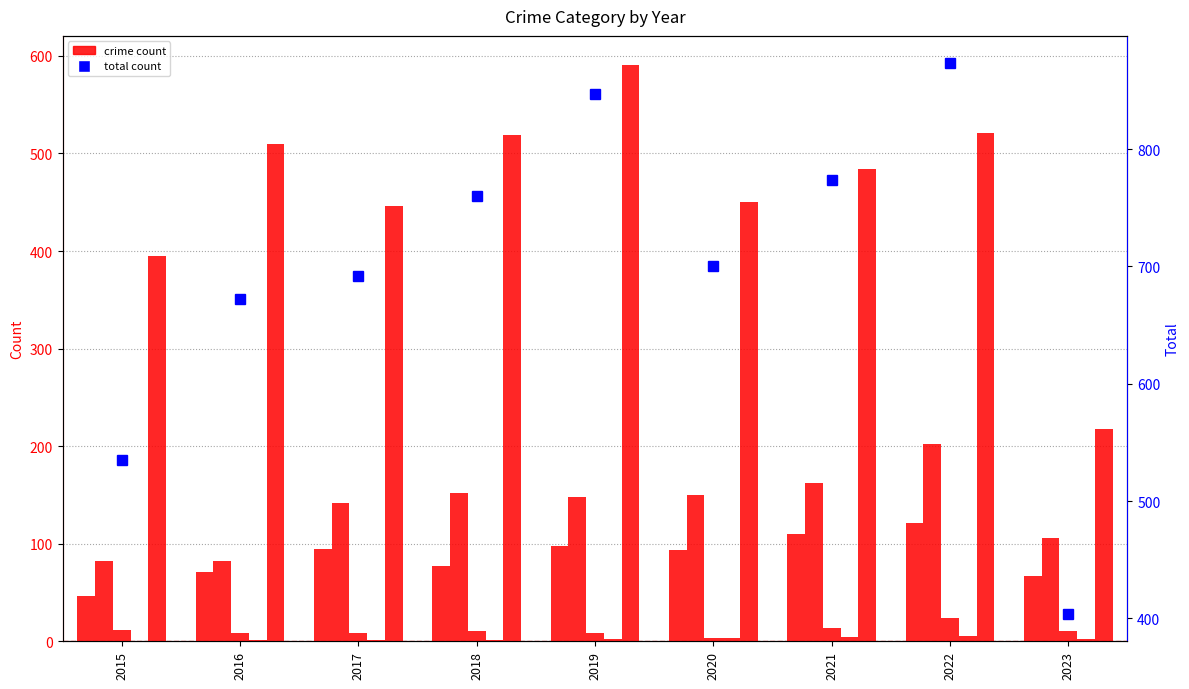

List the series in order of their peak value, highest first.

Total, Robbery, Aggravated Battery, Aggravated Assault, Criminal Sexual Assault, Homicide